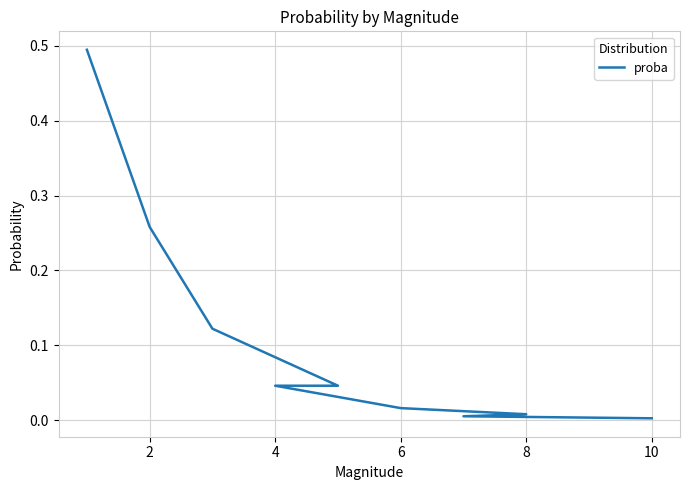

What is the average value?

0.1